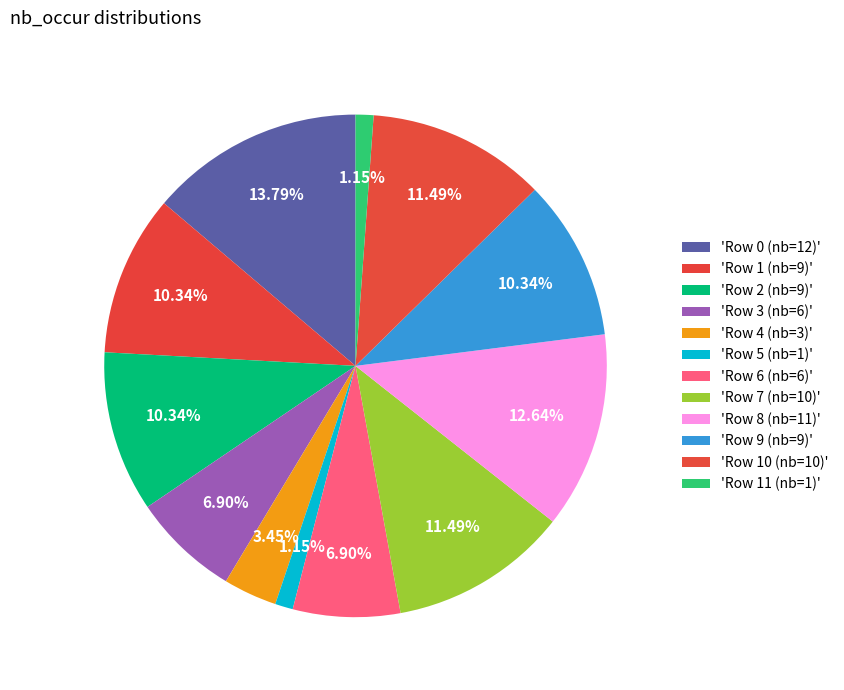

How many segments does this pie chart have?

12